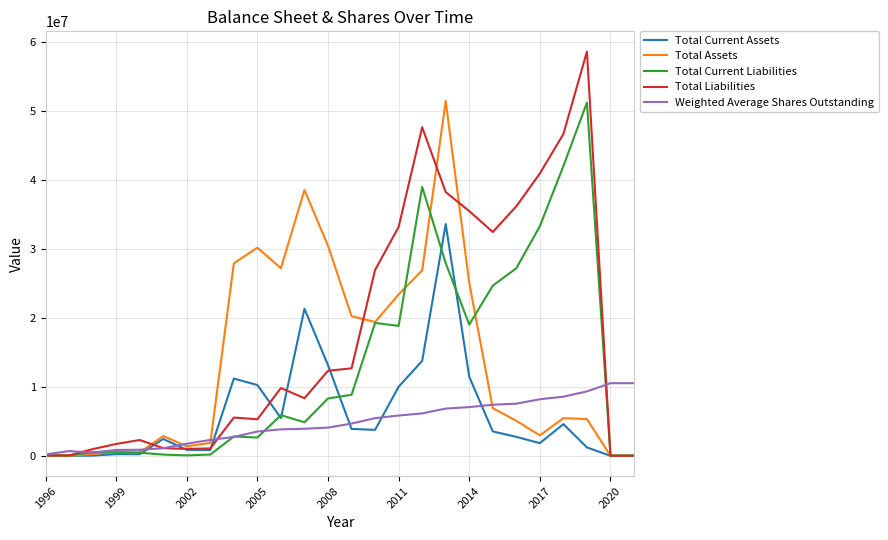

Which series has the largest range (max minus min)?

Total Liabilities